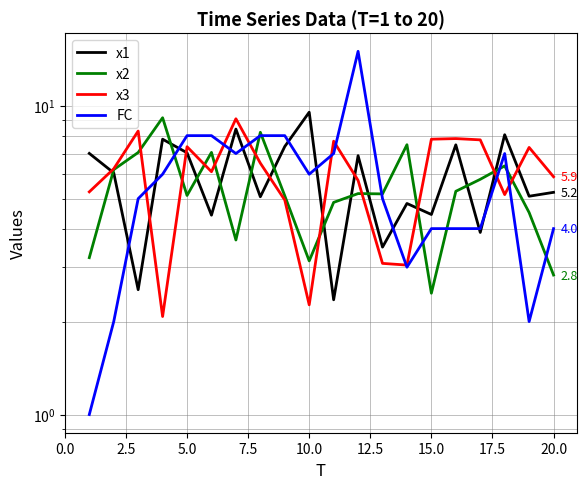

True or false: x2 has more than 1 interior local peaks.

True